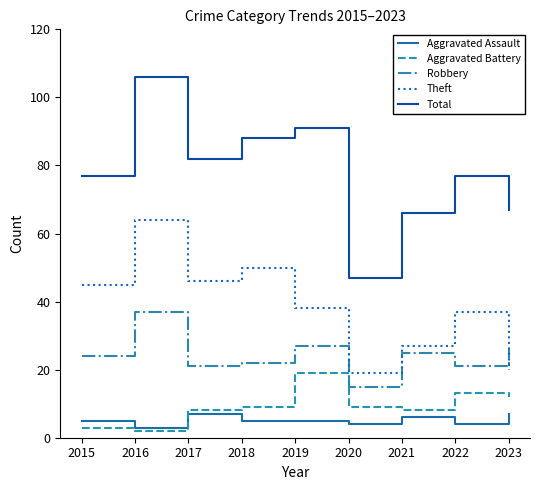

True or false: Aggravated Battery and Aggravated Assault intersect in this chart.

True